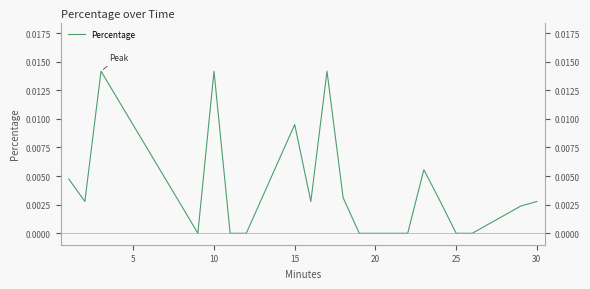

The value at 20 is 0.0. True or false?

True